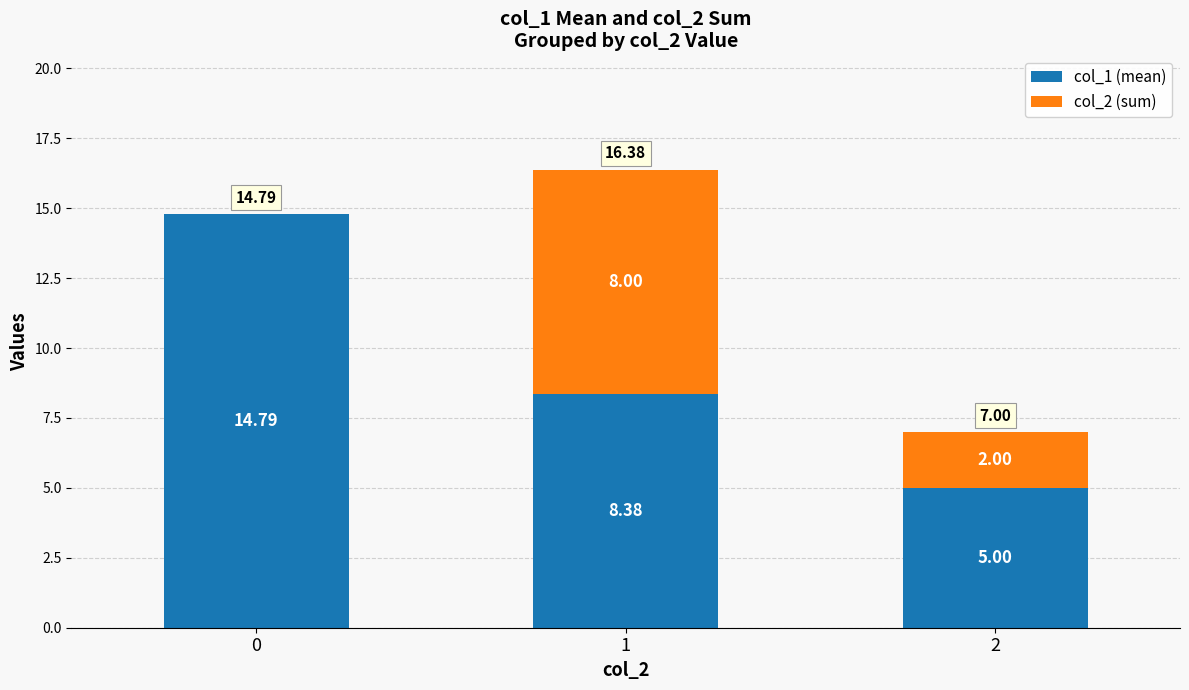

What is the total value across all series at 0?

14.8